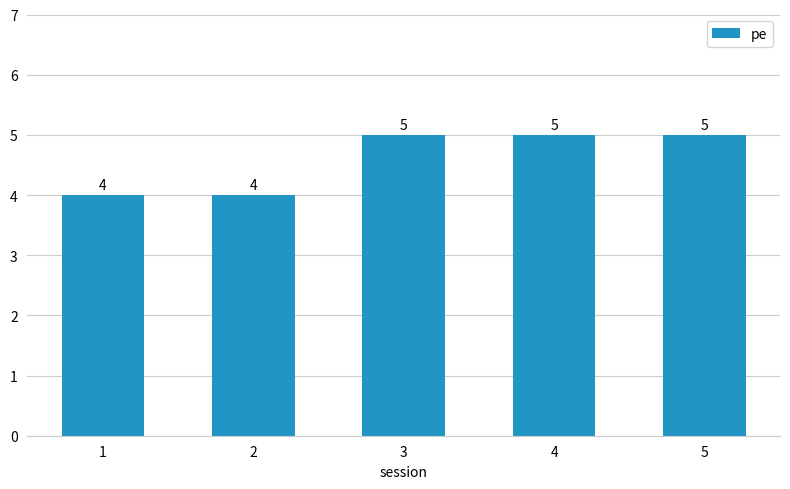

What is the difference between the values at 1 and 3?

1